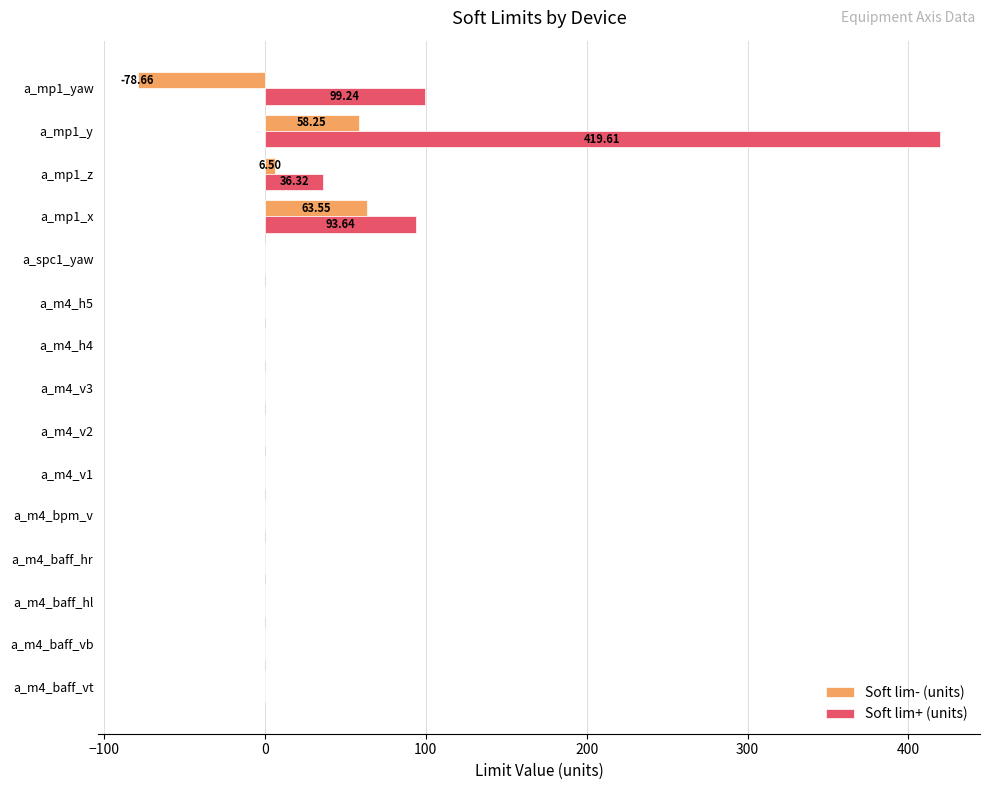

What is the sum of all Soft lim+ (units) values?

648.8